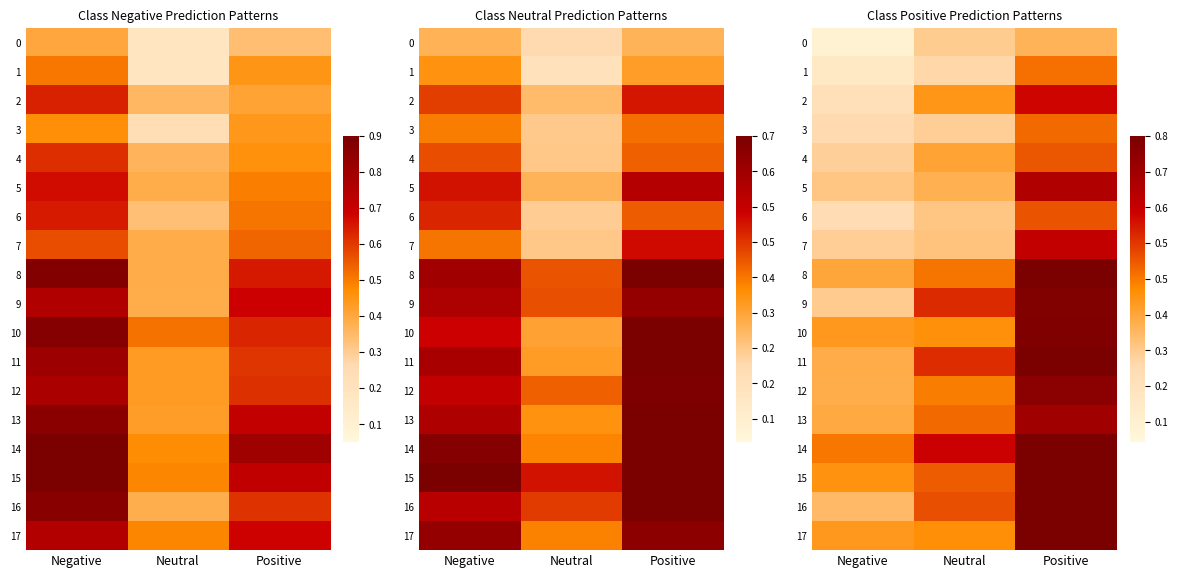

What is the spread (max minus min) of values at Neutral?

0.4